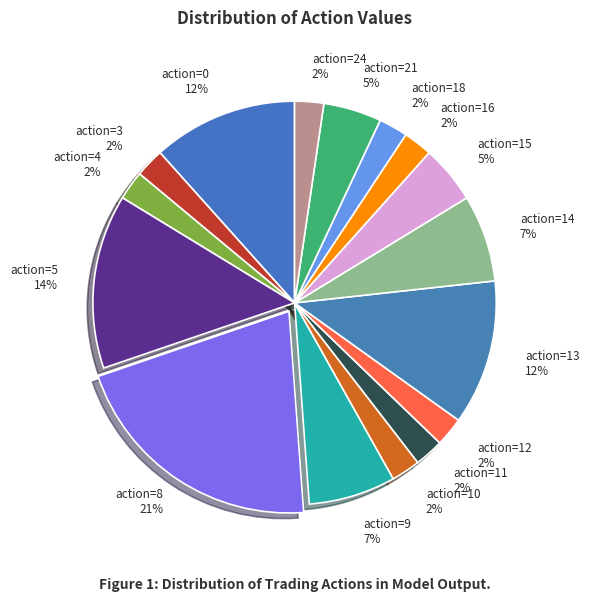

What is the ratio of the value at action=9 to the value at action=0?

0.6